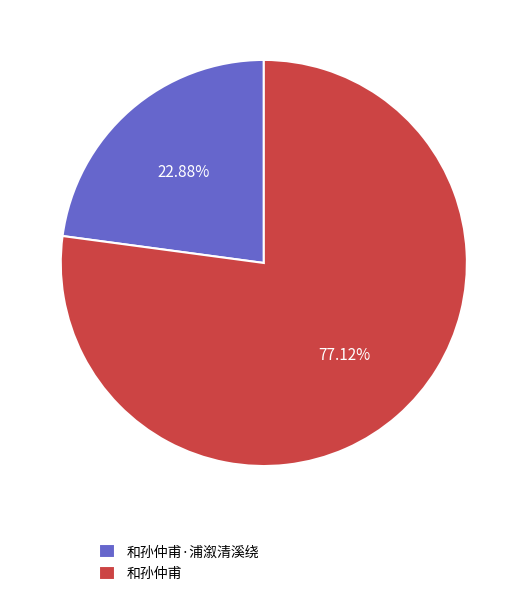

True or false: 和孙仲甫·浦溆清溪绕 accounts for 23% of the total.

True